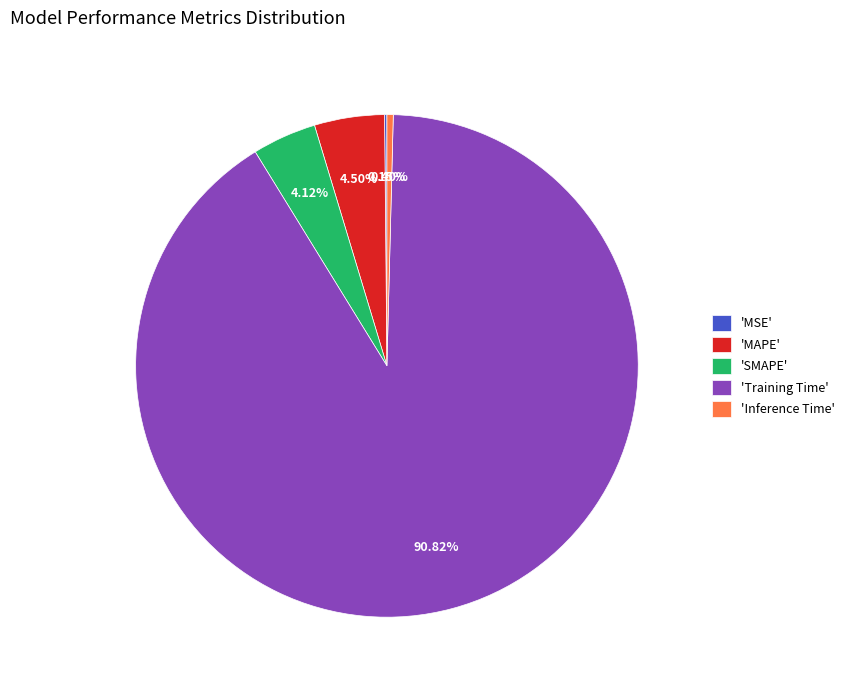

Which slice is the largest?

'Training Time'